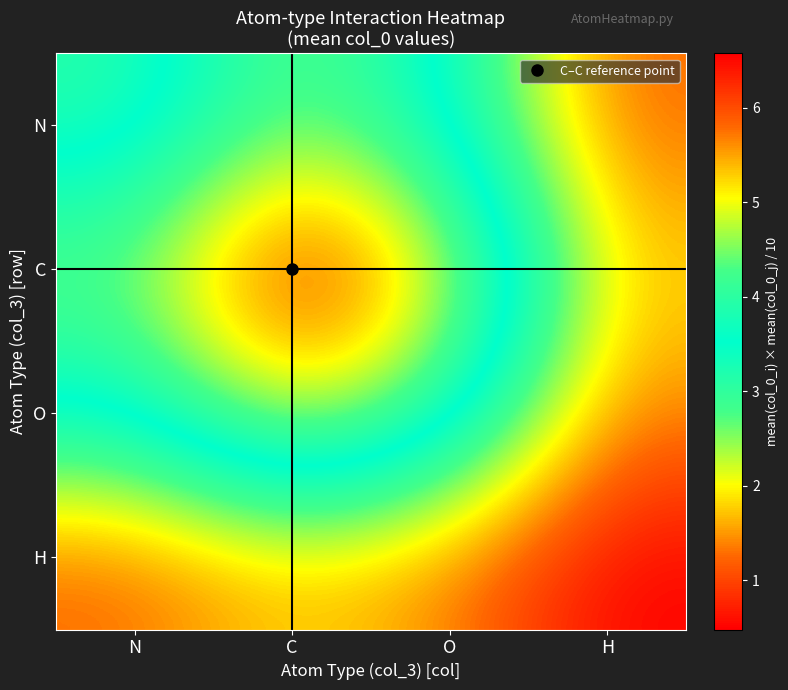

At which category is the sum across all series the highest?

C